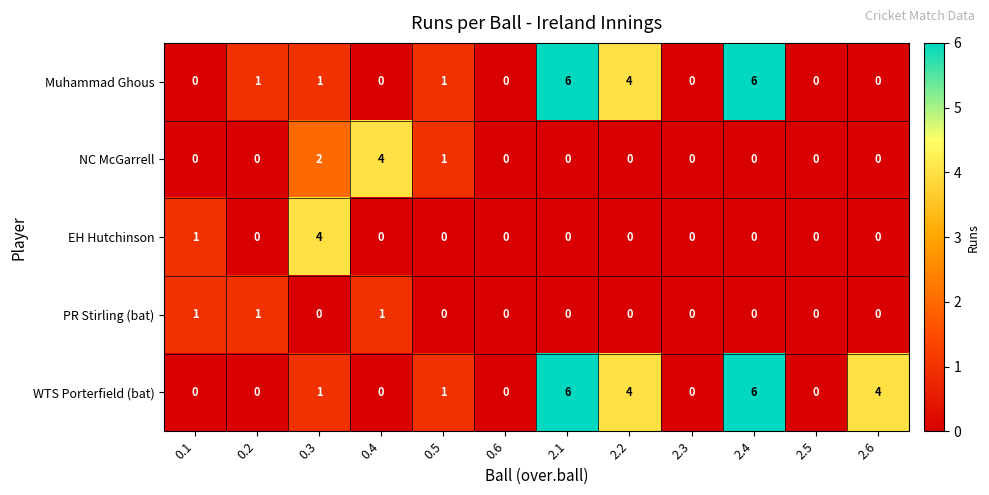

What is the highest value of the NC McGarrell series?

4